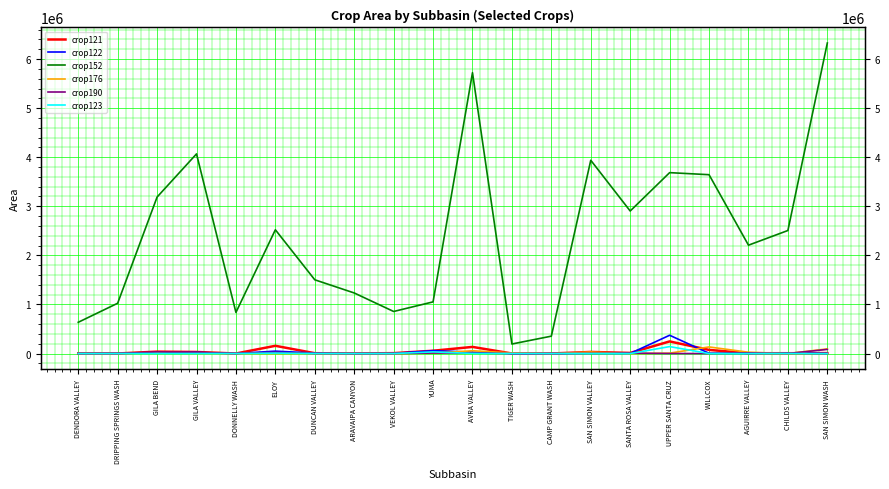

Where is the first local maximum for crop122?

GILA VALLEY